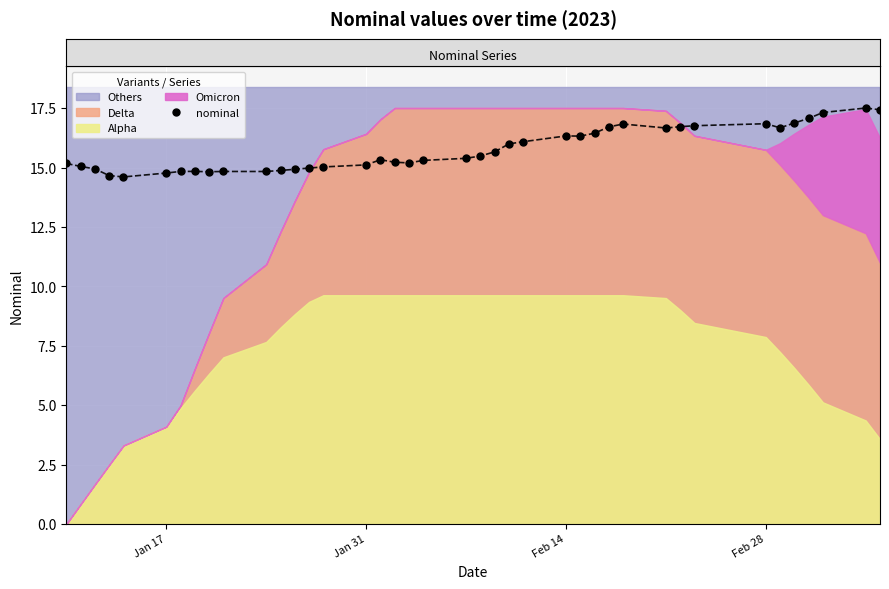

Reading left to right, extract all data points from this chart.

15.2	15.1	14.9	14.7	14.6	14.8	14.8	14.8	14.8	14.8	14.8	14.9	14.9	15.0	15.0	15.1	15.3	15.2	15.2	15.3	15.4	15.5	15.7	16.0	16.1	16.3	16.3	16.4	16.7	16.8	16.7	16.7	16.8	16.8	16.7	16.9	17.1	17.3	17.5	17.4